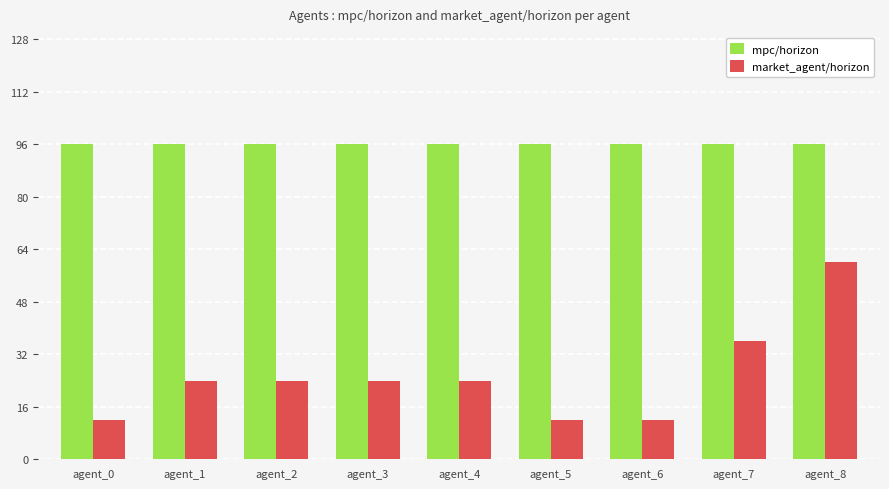

At how many categories does at least one series exceed 33?

9